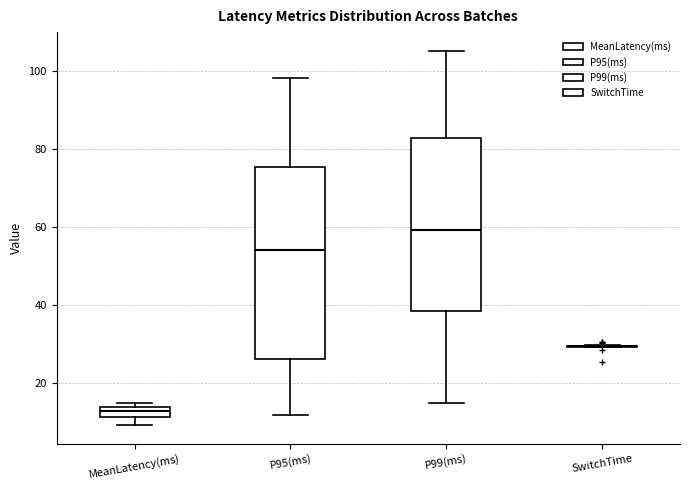

Which box is the tallest, from its lower edge to its upper edge?

P95(ms)